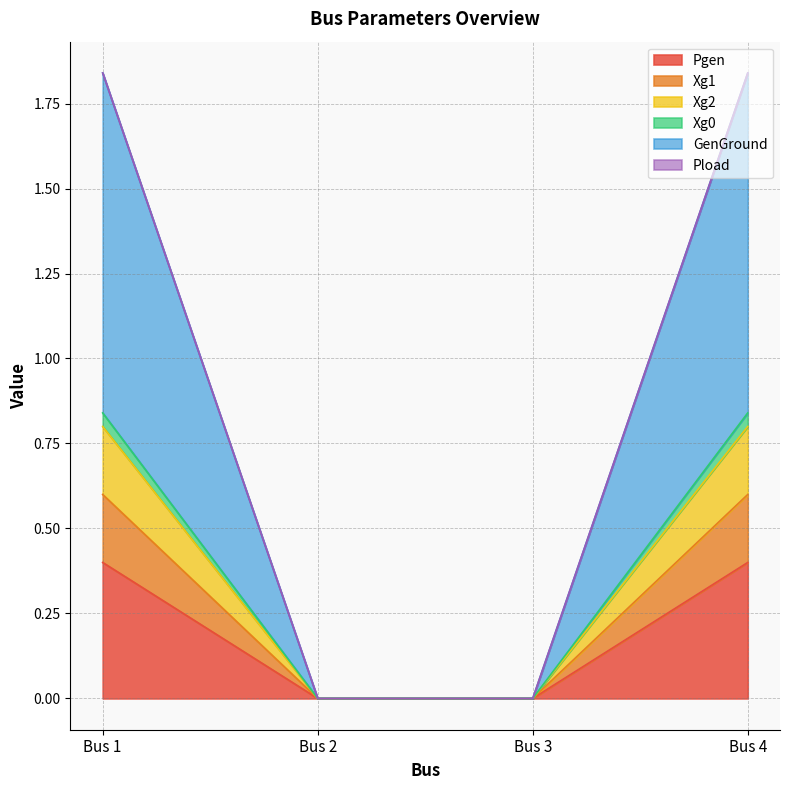

What is the highest value of the Xg1 series?

0.6